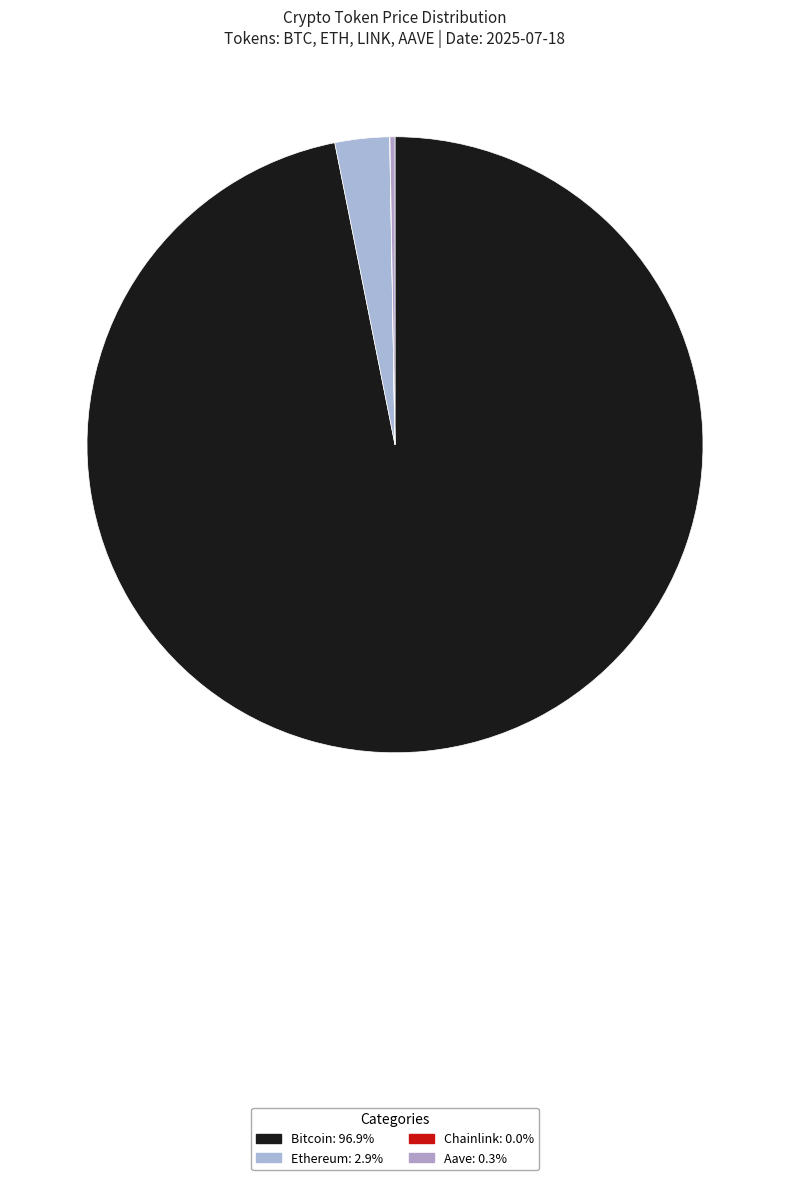

What is the change in value from Ethereum to Chainlink?

-3514.6